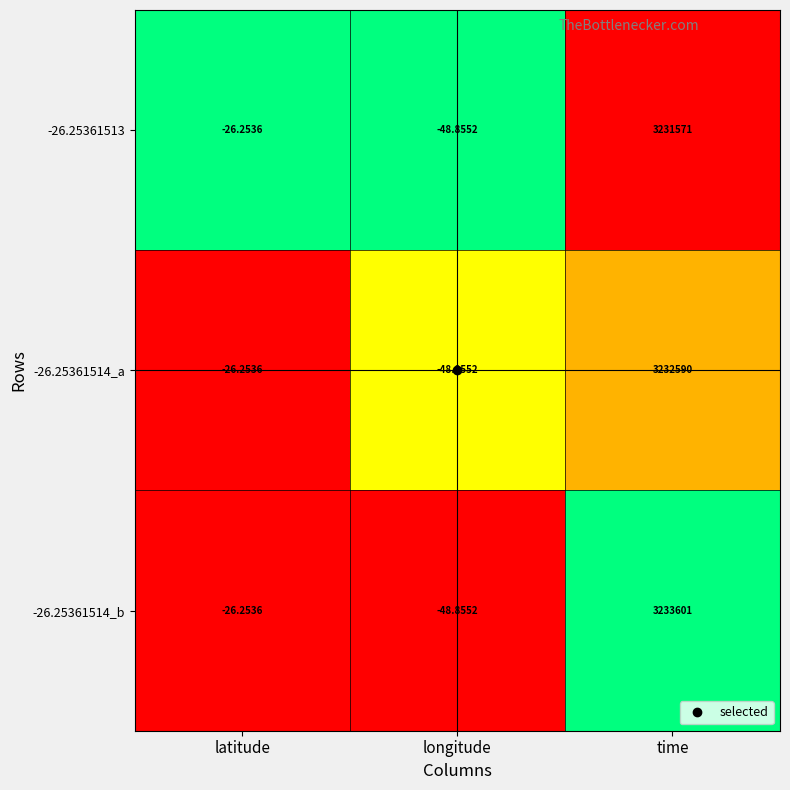

Rank the categories by -26.25361514_b value from highest to lowest.

time, latitude, longitude